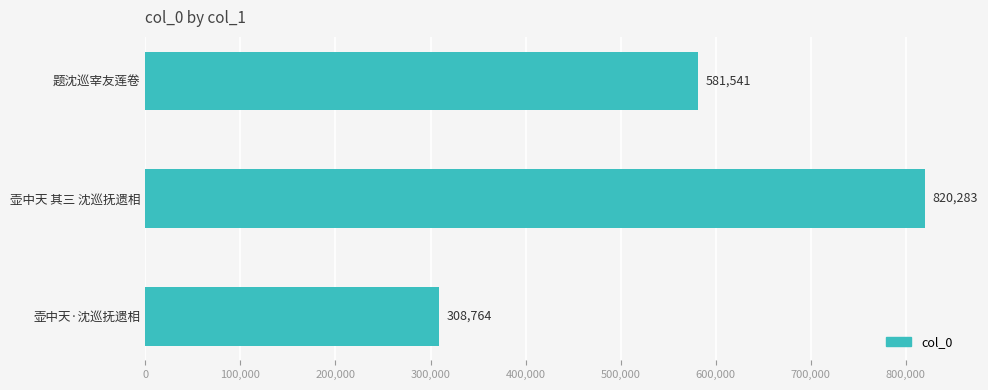

What is the sum of all values?

1710588